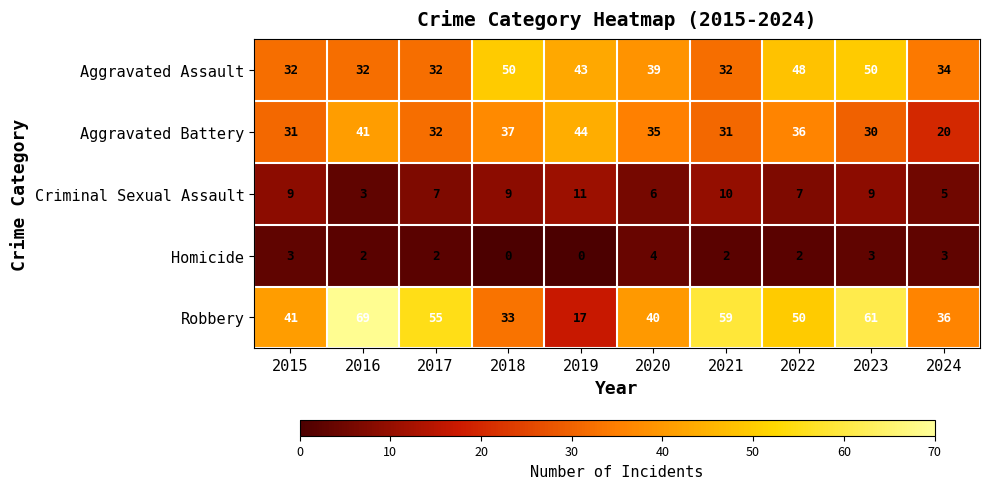

How many data points does each series have?

10